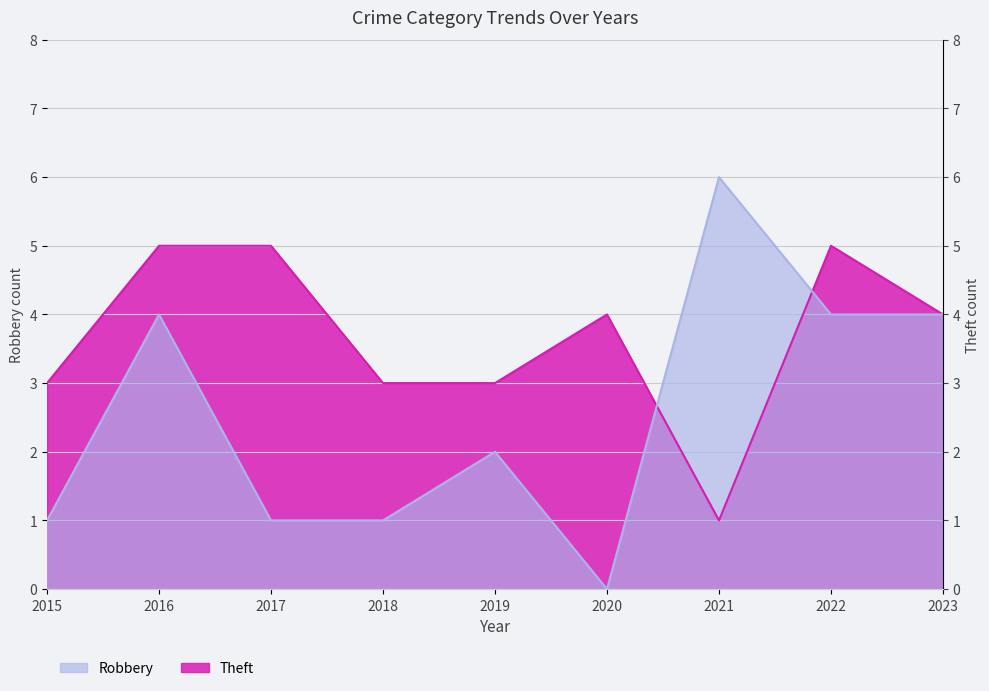

What is the difference between the highest and lowest values at 2016?

1